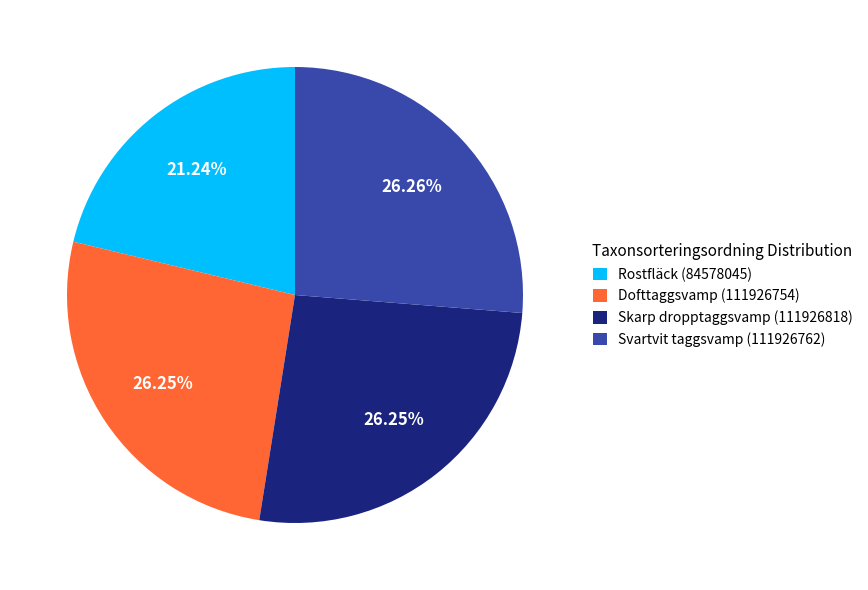

What is the total percentage of Dofttaggsvamp (111926754) and Rostfläck (84578045)?

47.5%